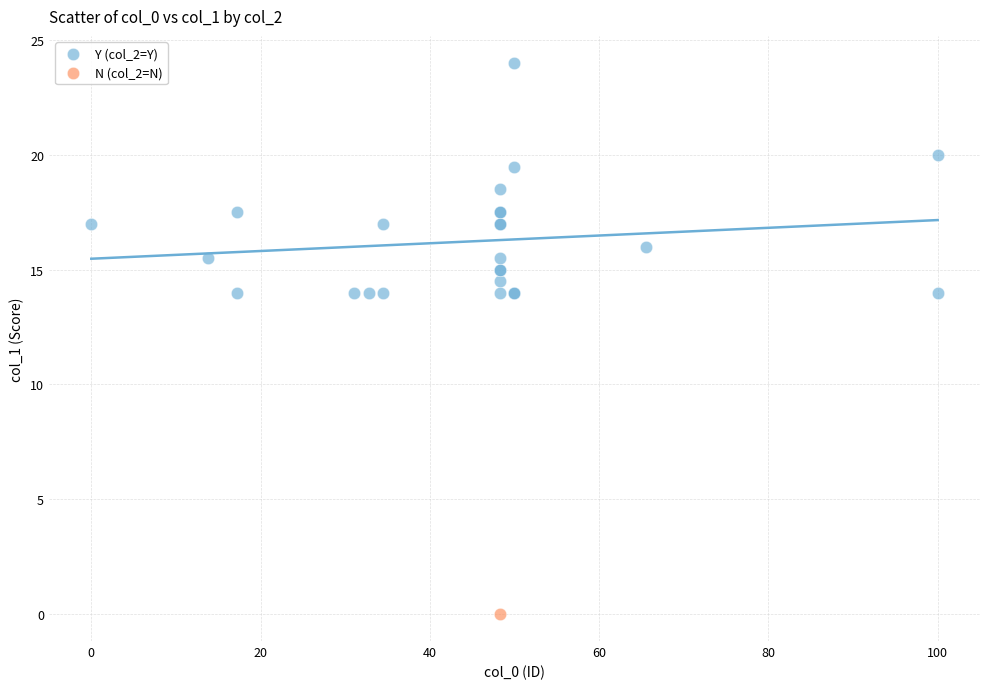

What are all the series names shown in the legend?

Y (col_2=Y), N (col_2=N)